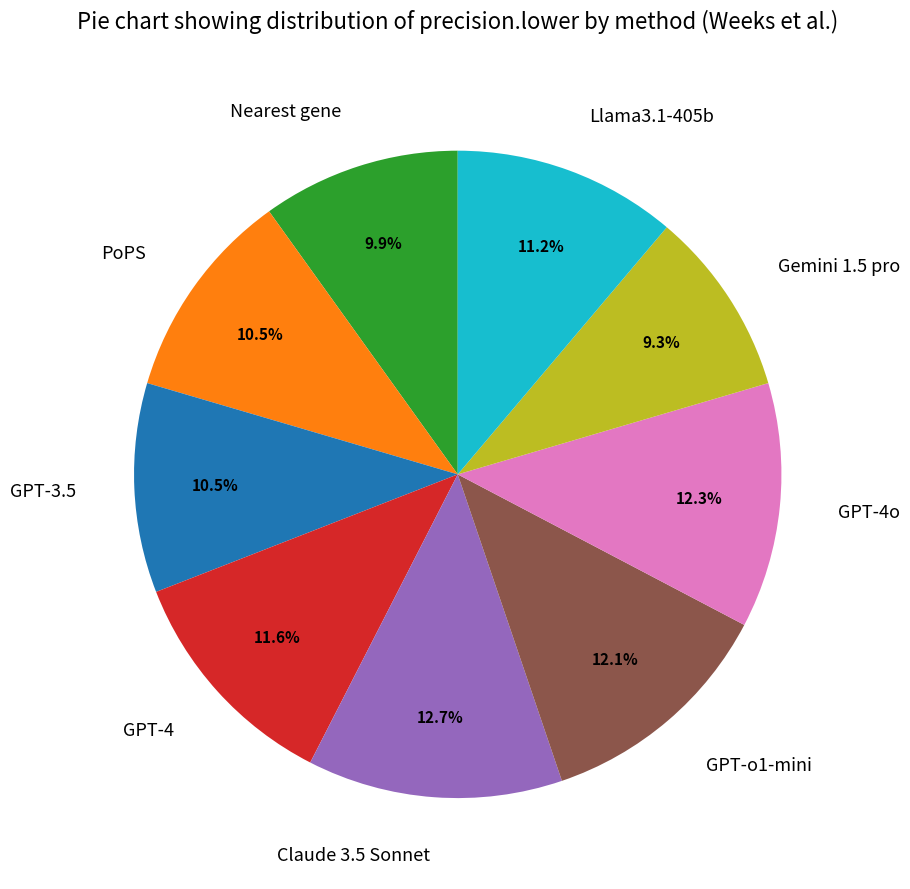

Is there a majority slice in this chart?

No